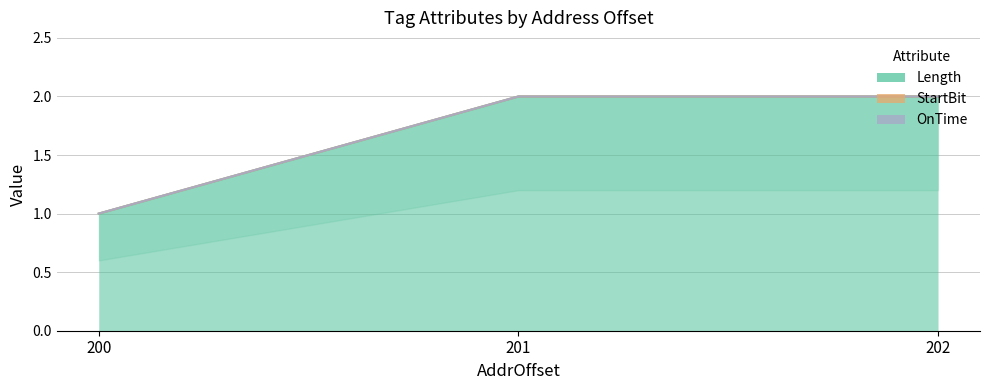

Reading left to right, transcribe all the data shown in this chart.

Length: 1	2	2
StartBit: 0	0	0
OnTime: 0	0	0